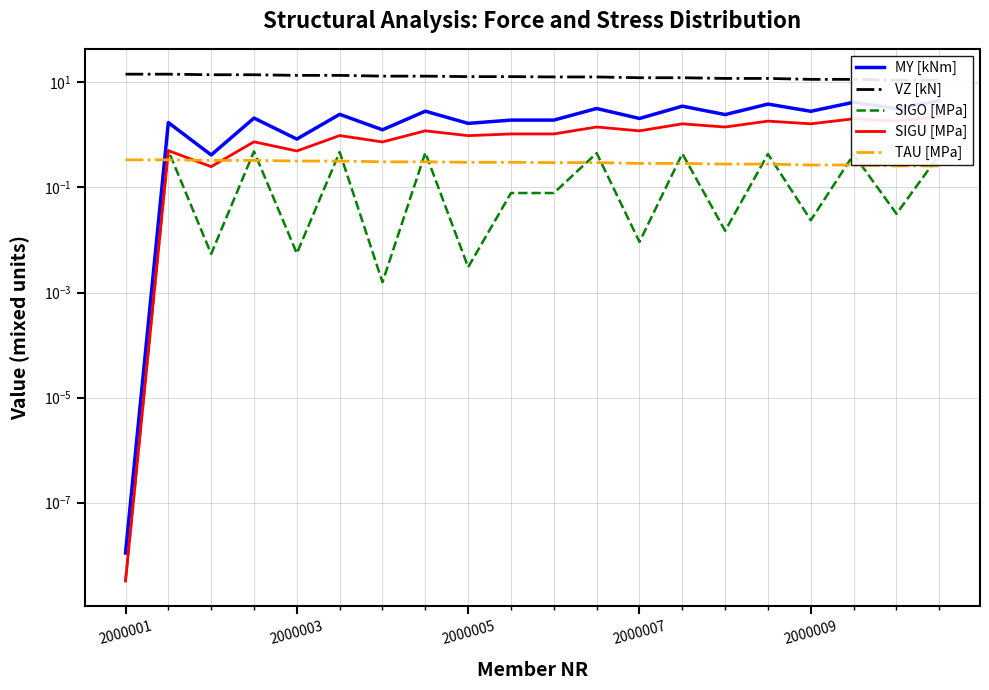

At which category is the sum across all series the highest?

19